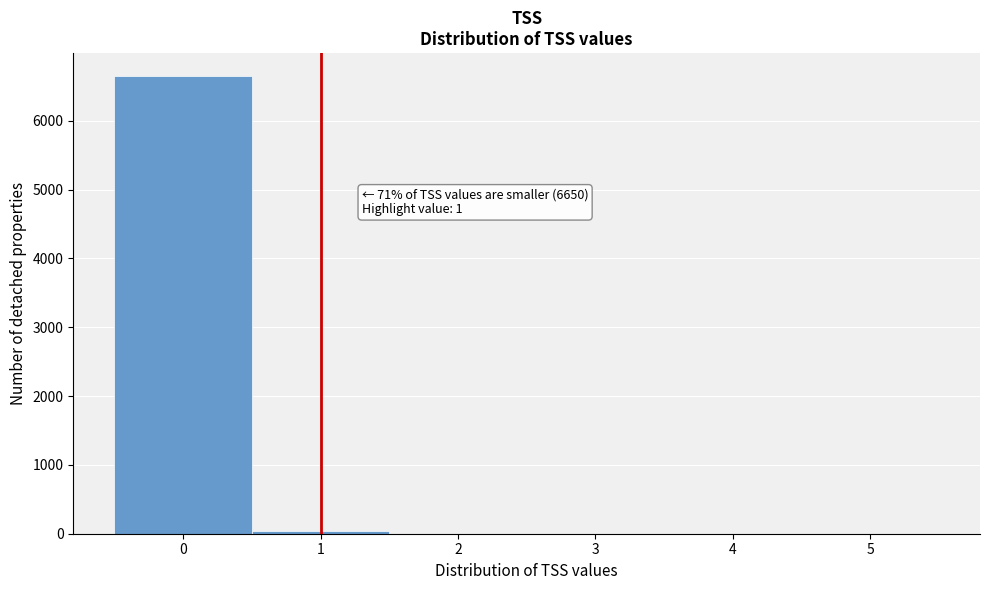

Reading right to left, what are all the values shown in this chart?

5=0	4=0	3=0	2=0	1=42	0=6650